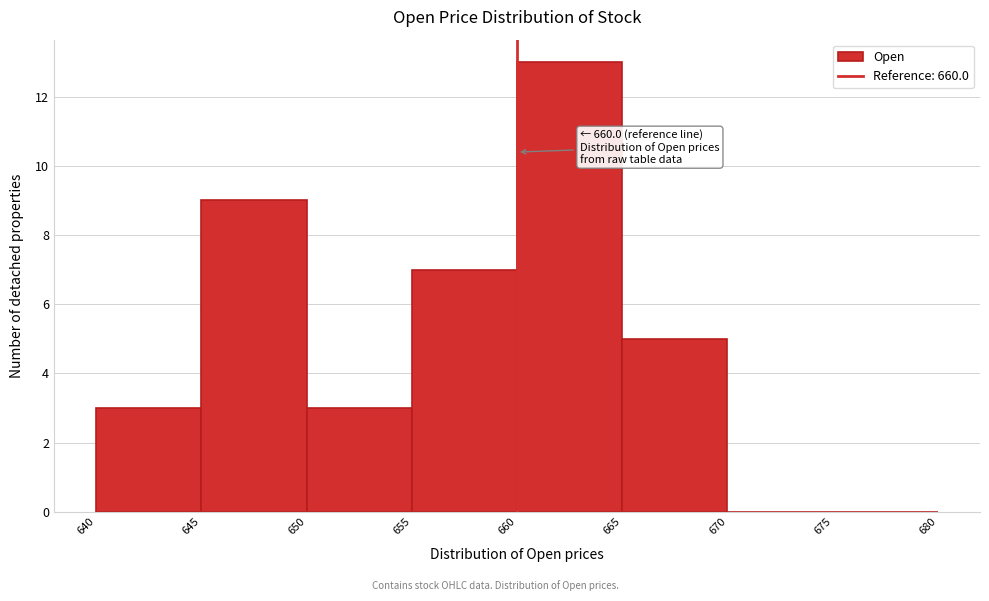

Over which range of the x-axis is the bar tallest?

660 to 665